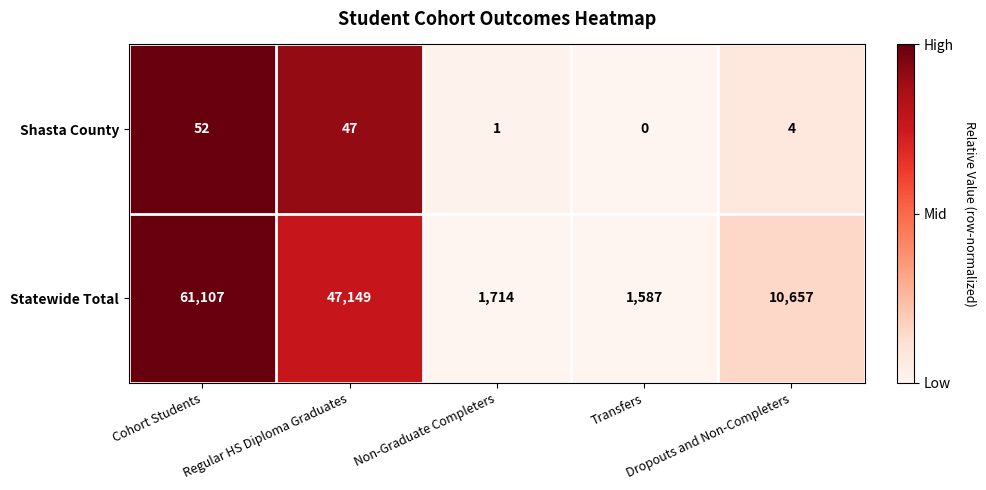

Which series has the largest range (max minus min)?

Statewide Total